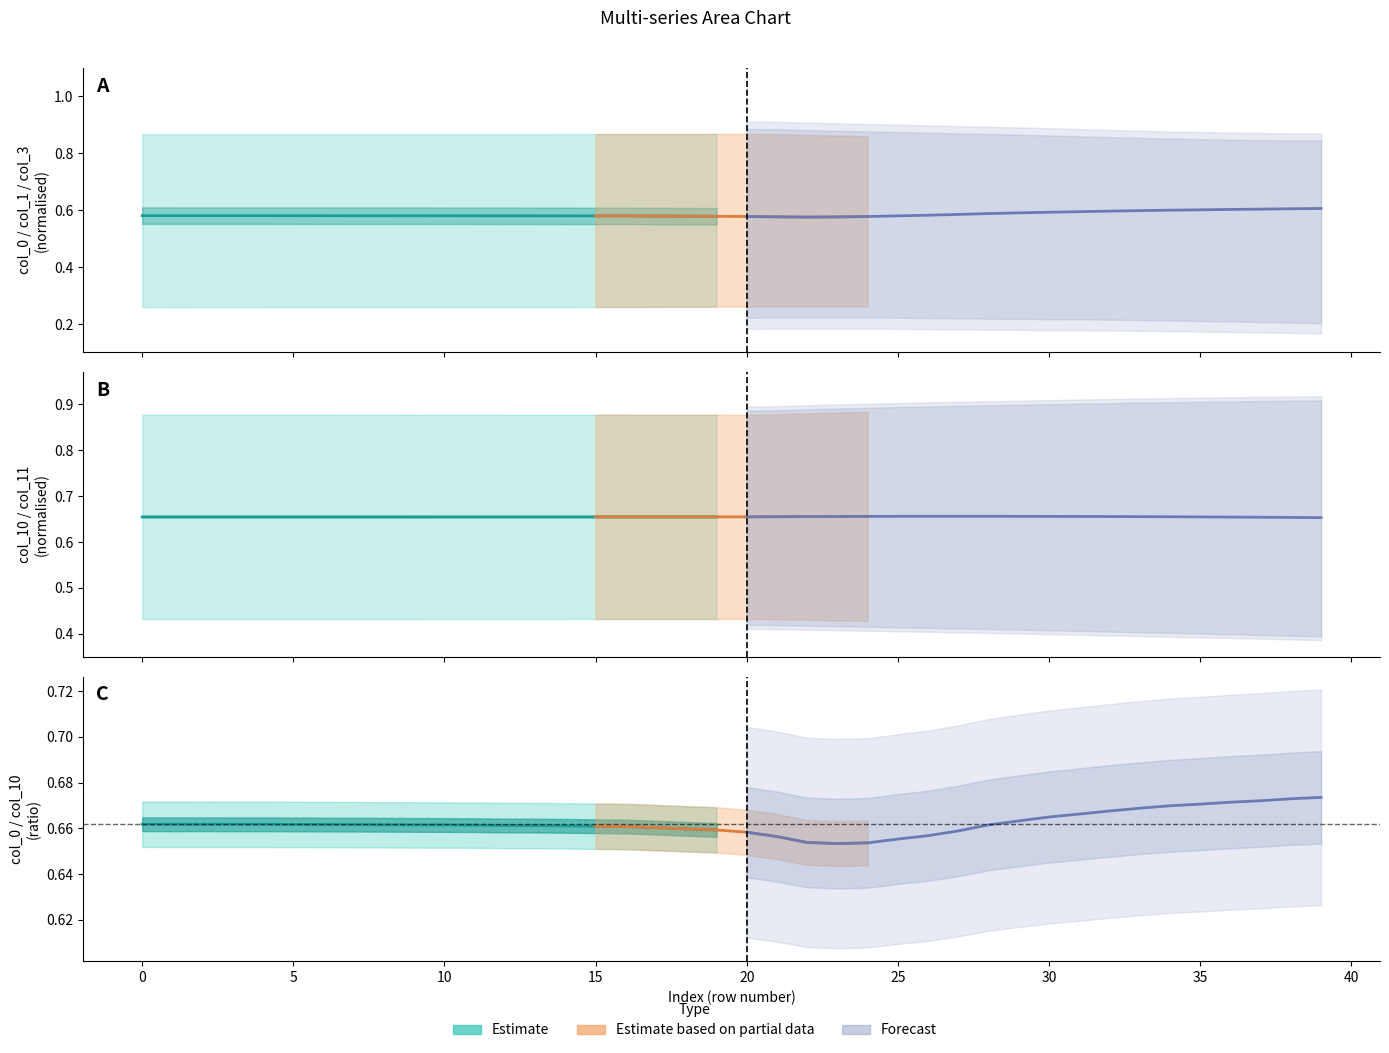

What is the sum of the col_0 values at 35 and 3?

1.2